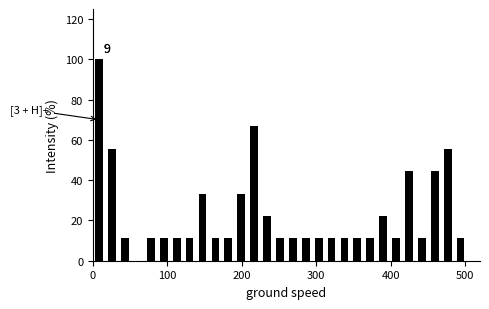

Read against the x-axis, roughly where is the centre of the tallest bar?

10